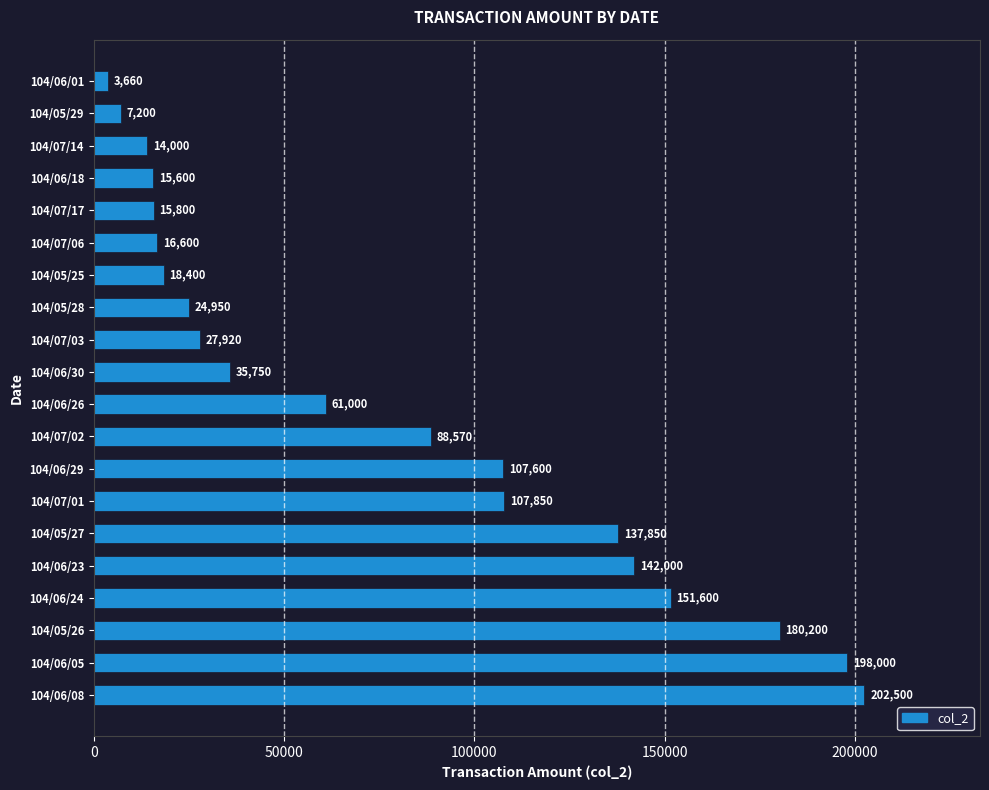

What is the ratio of the value at 104/06/29 to the value at 104/06/23?

0.8